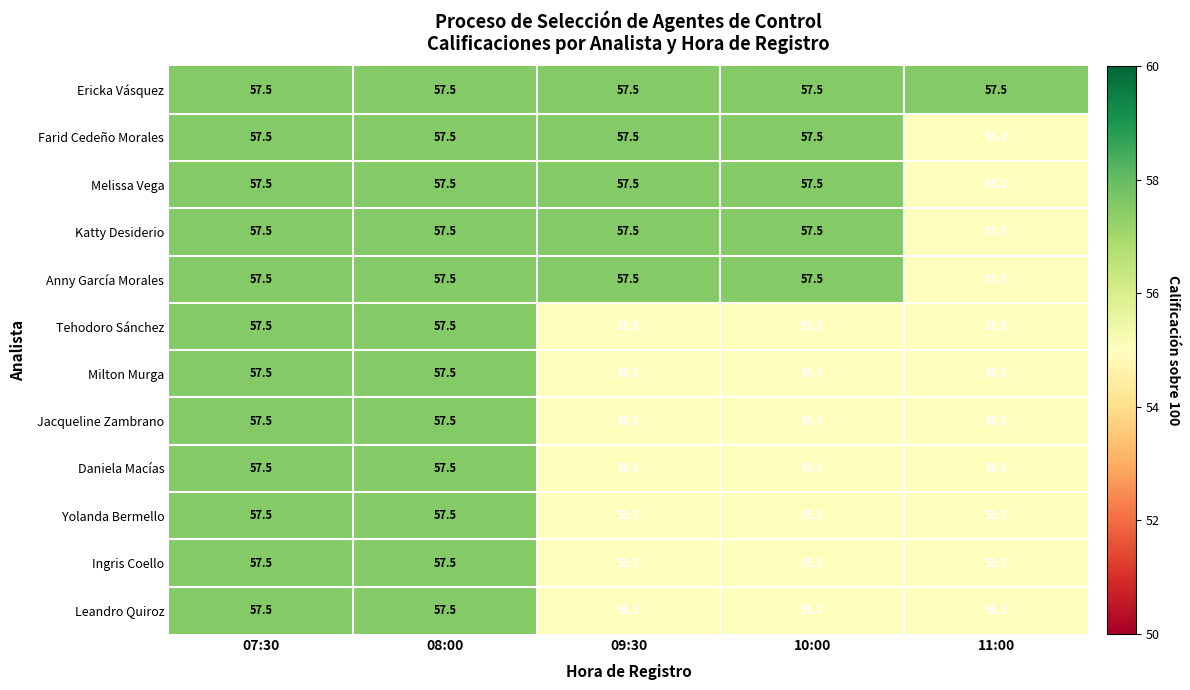

Which series has the largest total across all categories?

Ericka Vásquez